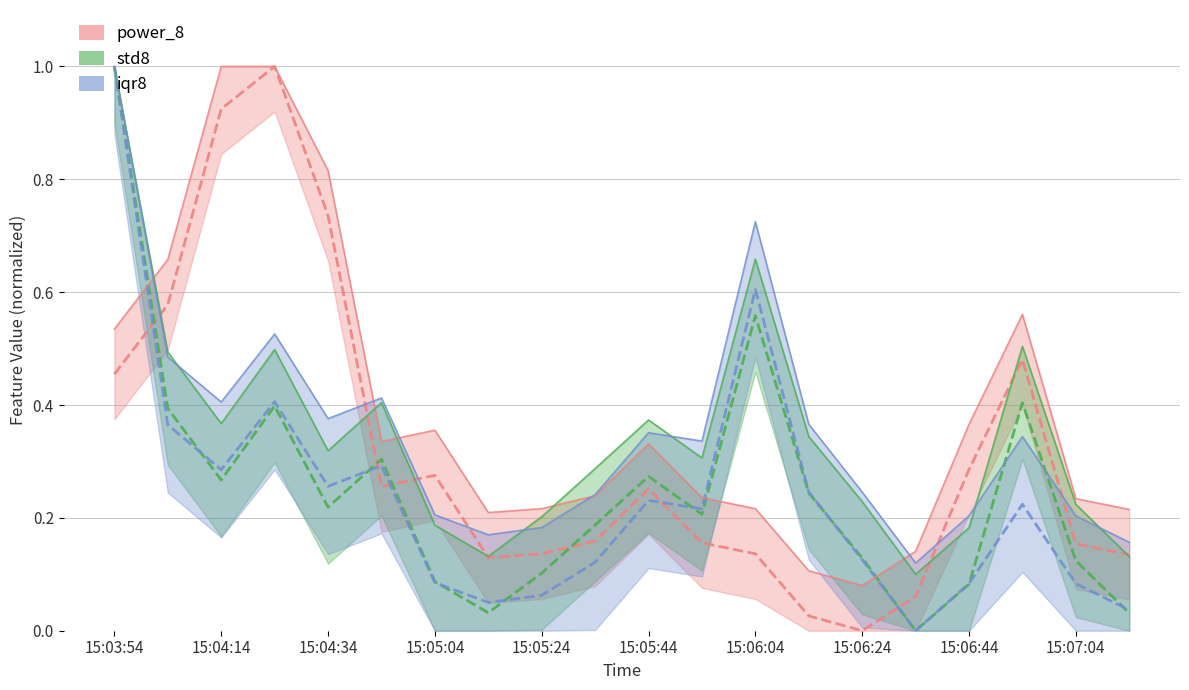

What position from the right is 15:06:44?

4